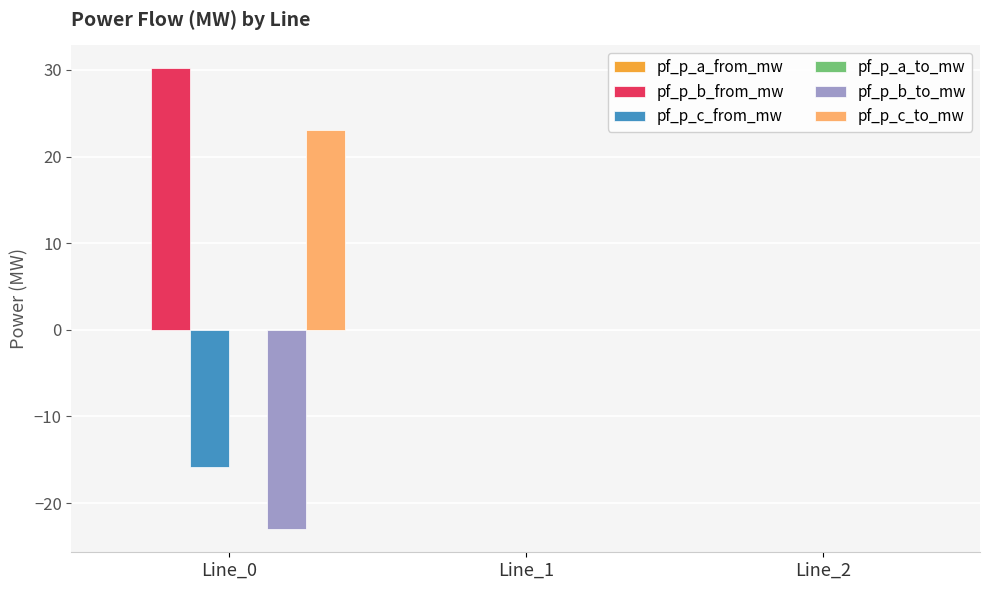

What is the sum of all pf_p_c_to_mw values?

23.0